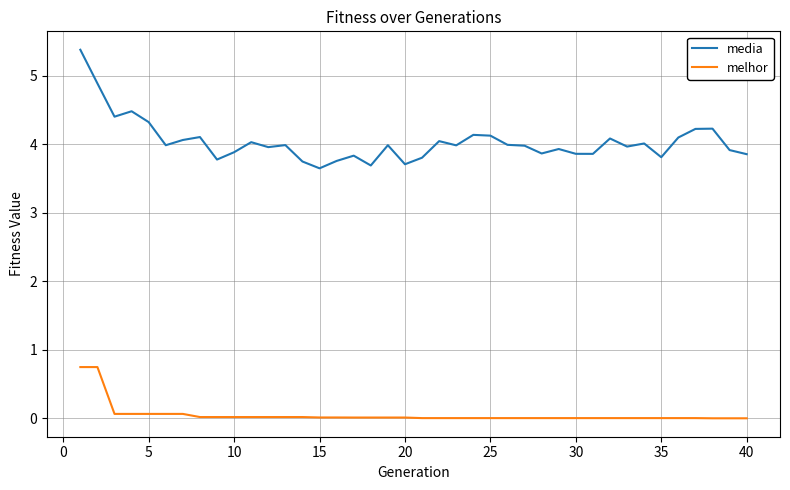

True or false: melhor and media cross at least once.

False